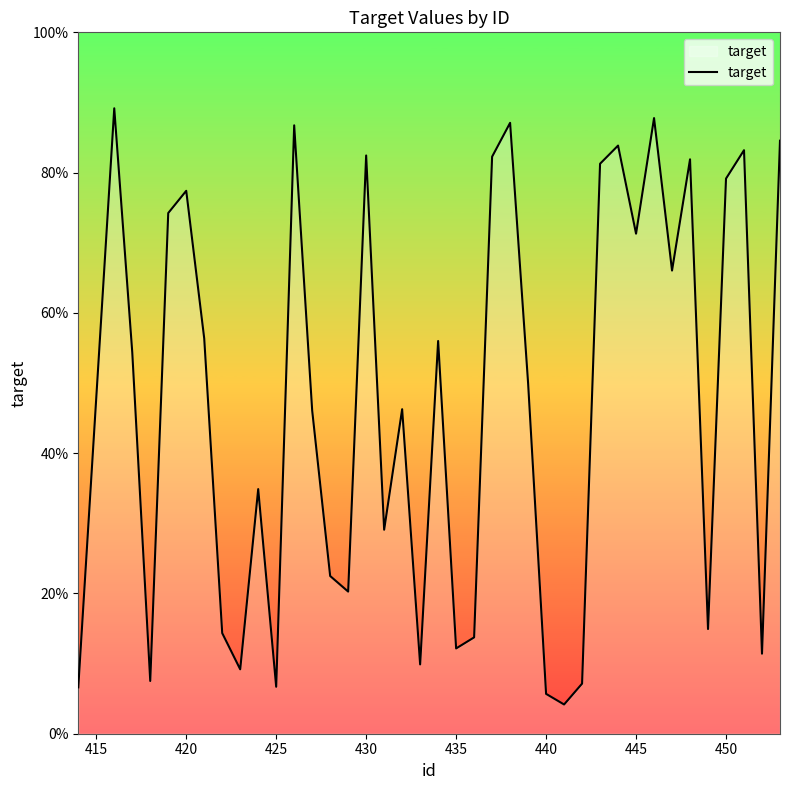

Does the chart have visible grid lines?

No